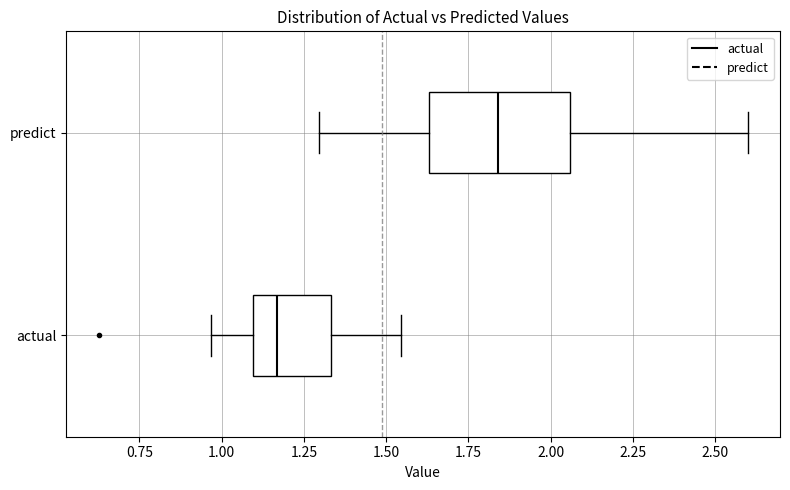

Which box has the furthest to the right median line?

predict